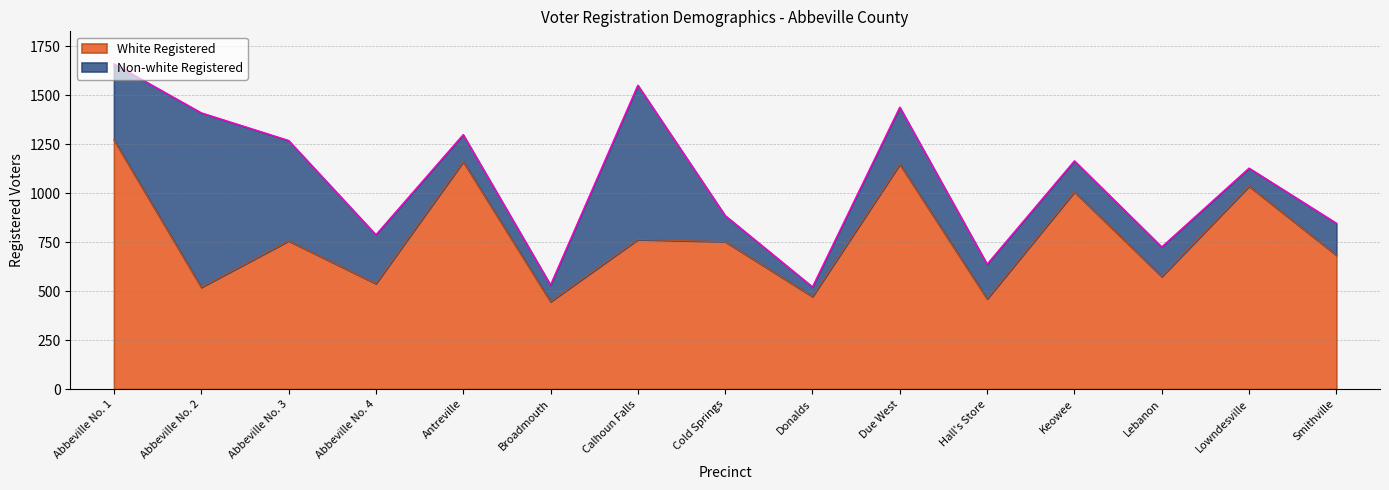

Which has a higher value, Broadmouth or Abbeville No. 3?

Abbeville No. 3